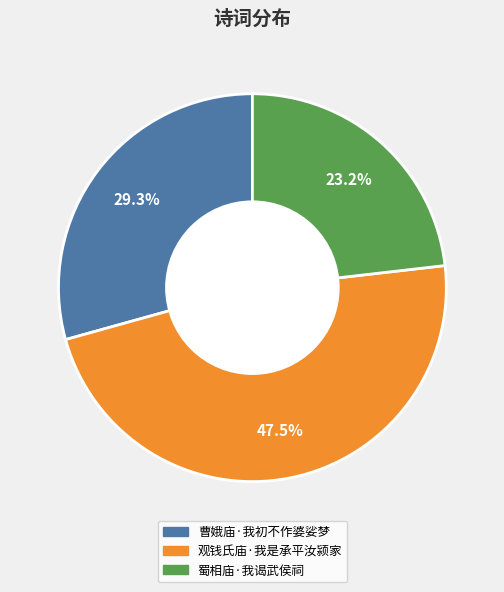

Which has a higher value, 观钱氏庙·我是承平汝颍家 or 曹娥庙·我初不作婆娑梦?

观钱氏庙·我是承平汝颍家